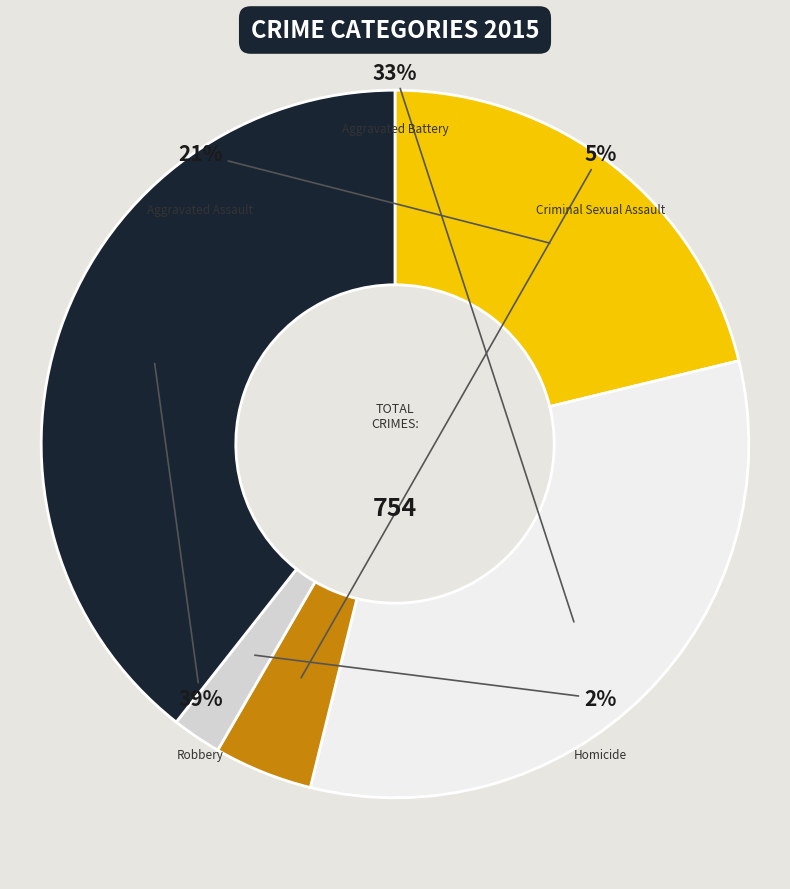

How many segments does this pie chart have?

5